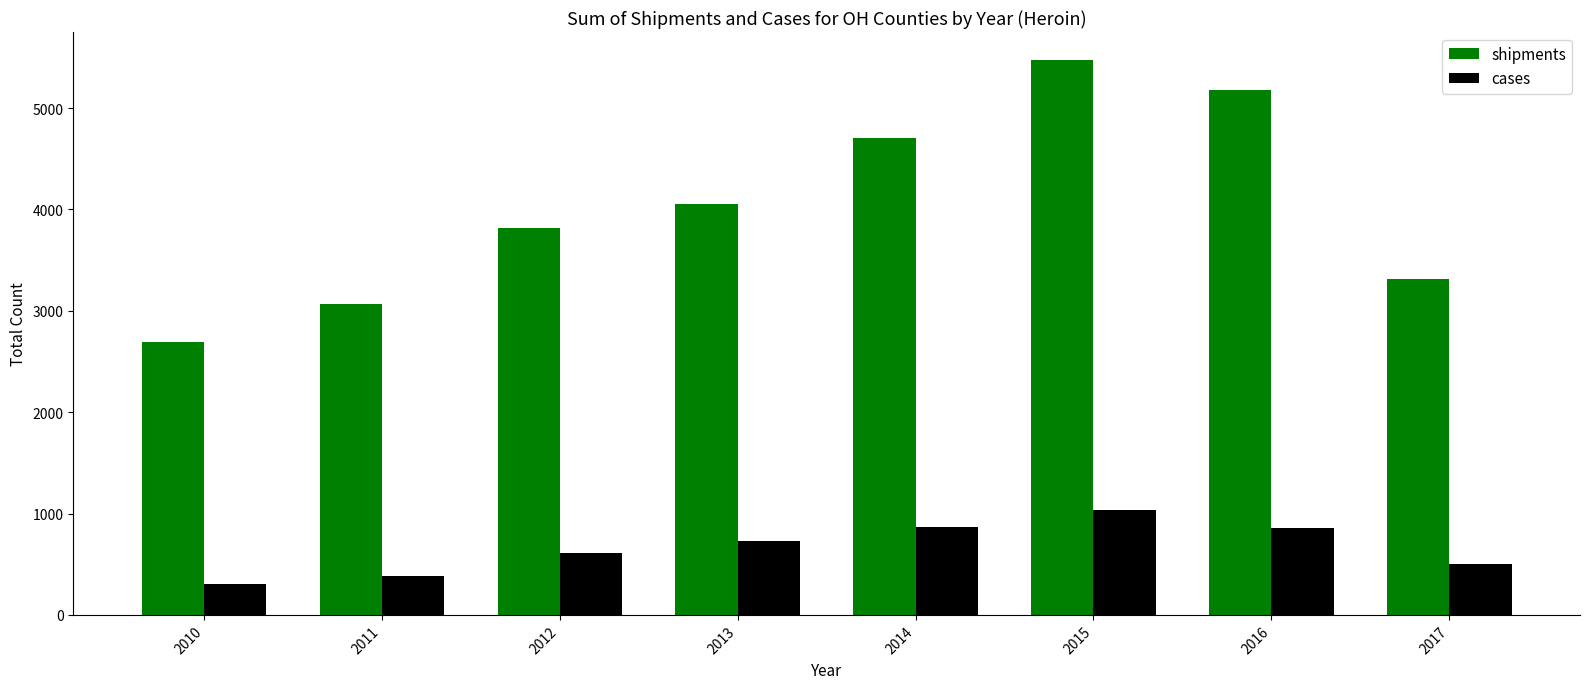

Which series has the largest total across all categories?

shipments